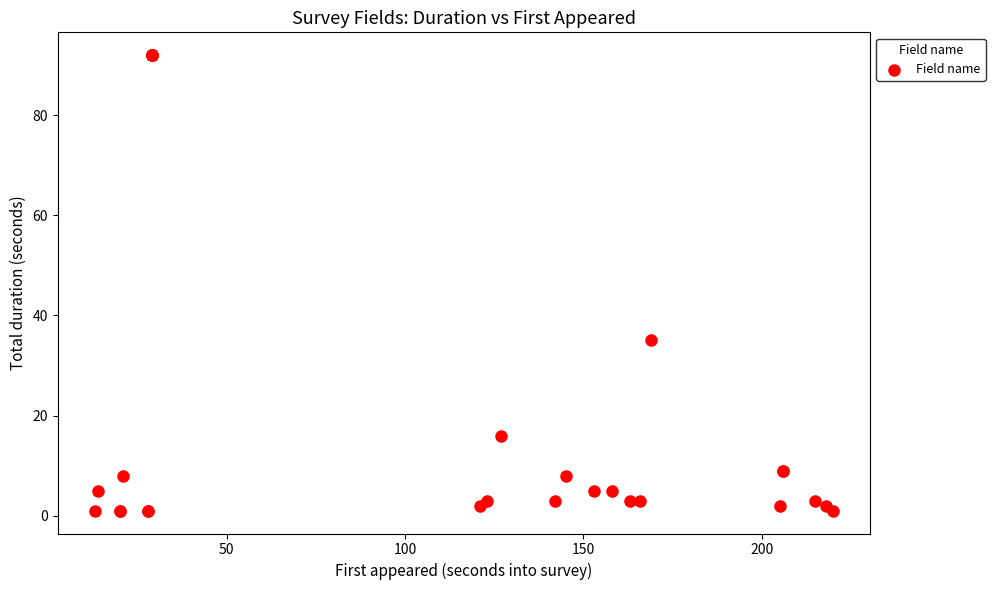

What Y value in the scatter plot is closest to 46?

35